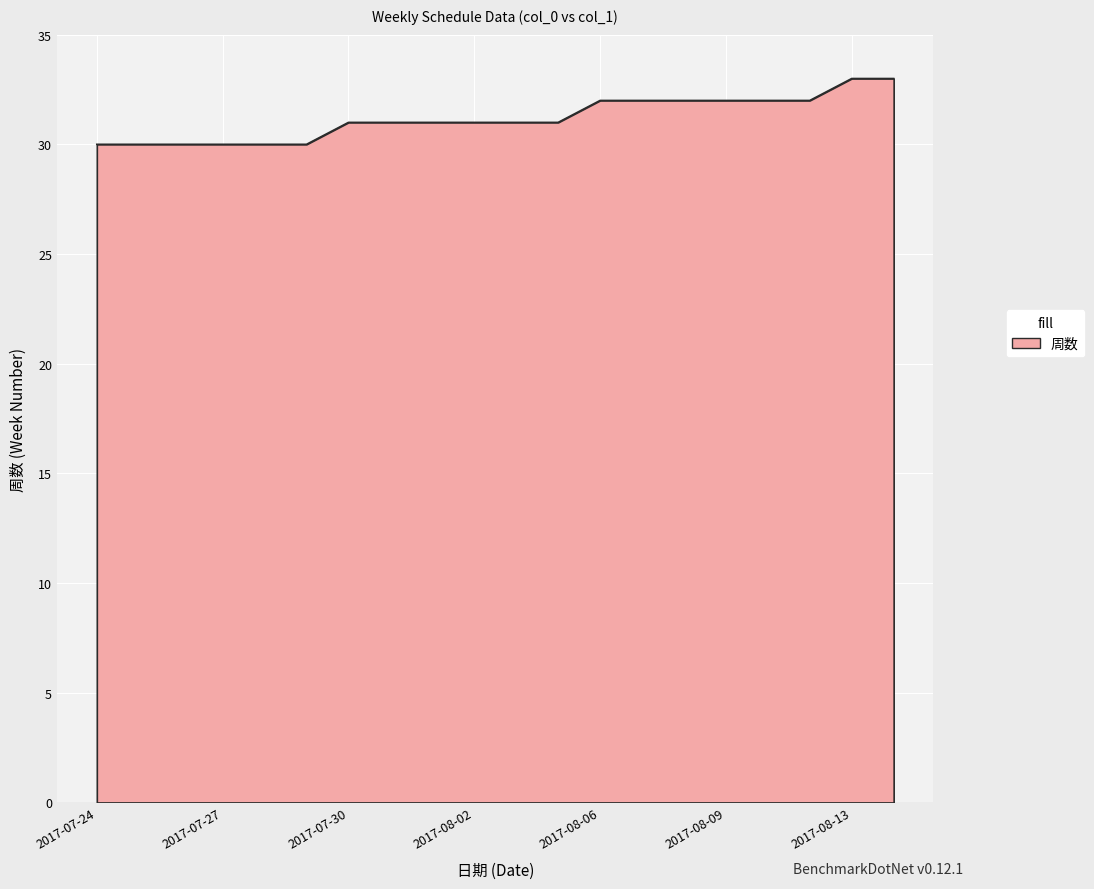

What is the greatest value displayed?

33